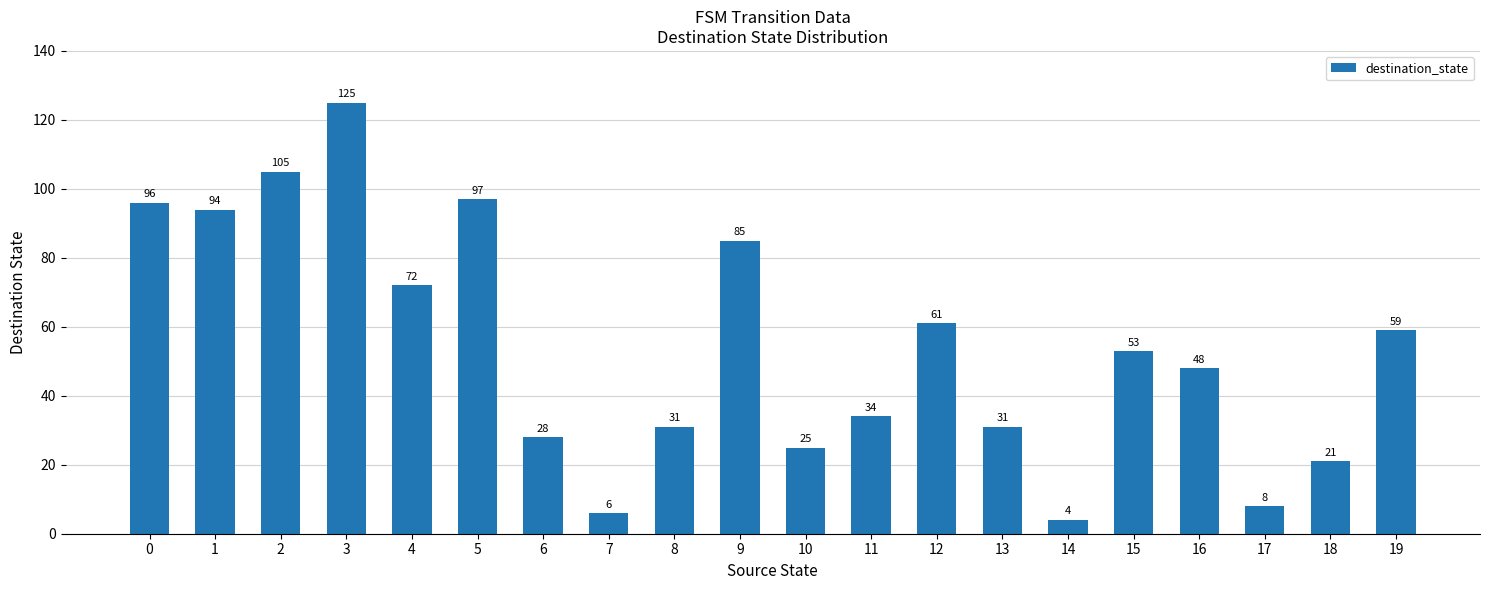

How many data points are less than 53?

10